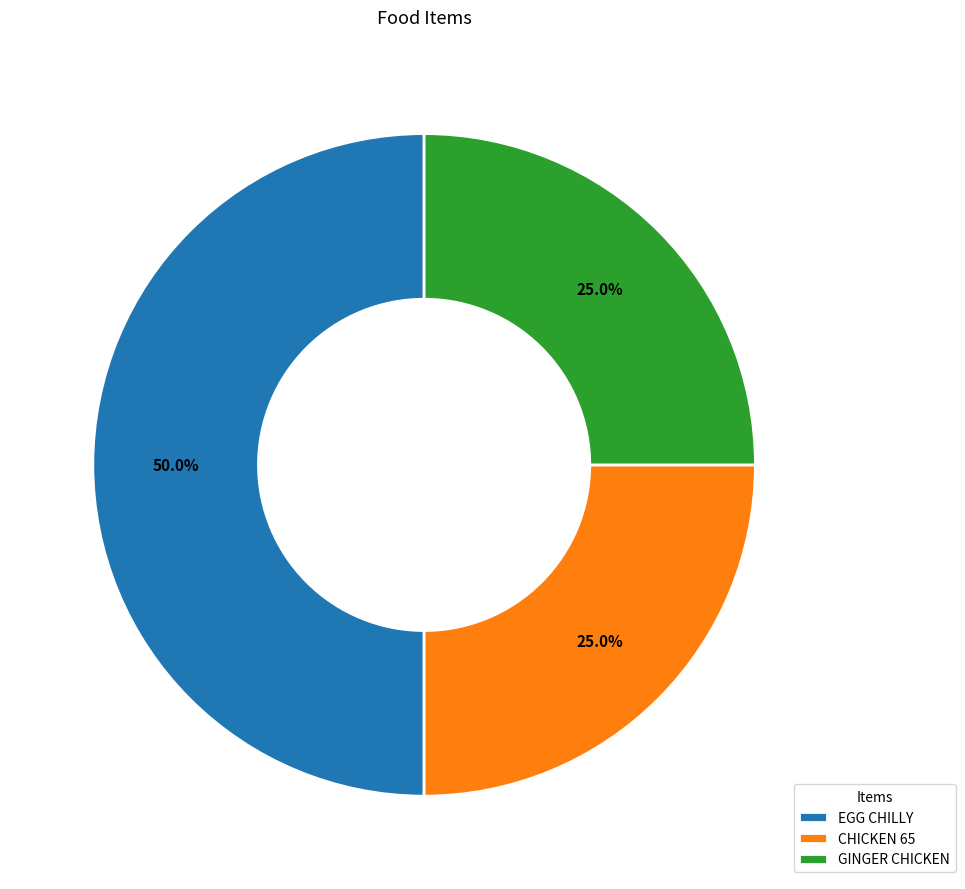

Does CHICKEN 65 account for over 50% of the chart?

No